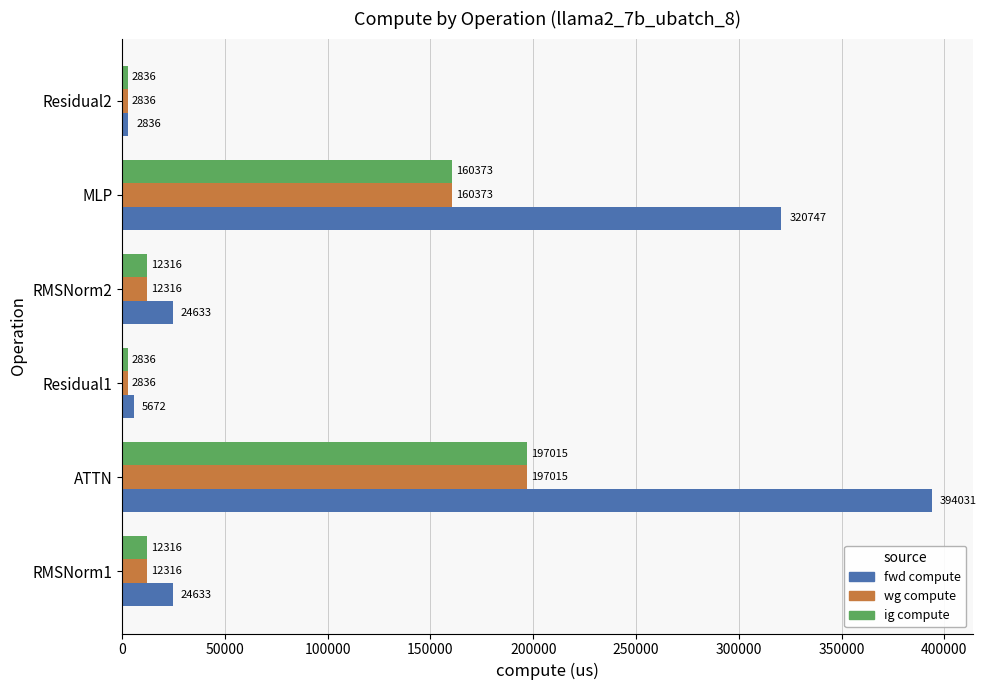

What is the spread (max minus min) of values at RMSNorm1?

12317.0